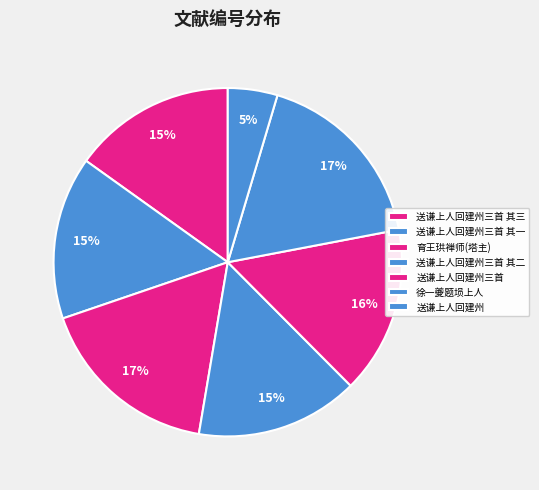

What is the ratio of the value at 送谦上人回建州三首 其三 to the value at 送谦上人回建州三首 其一?

1.0